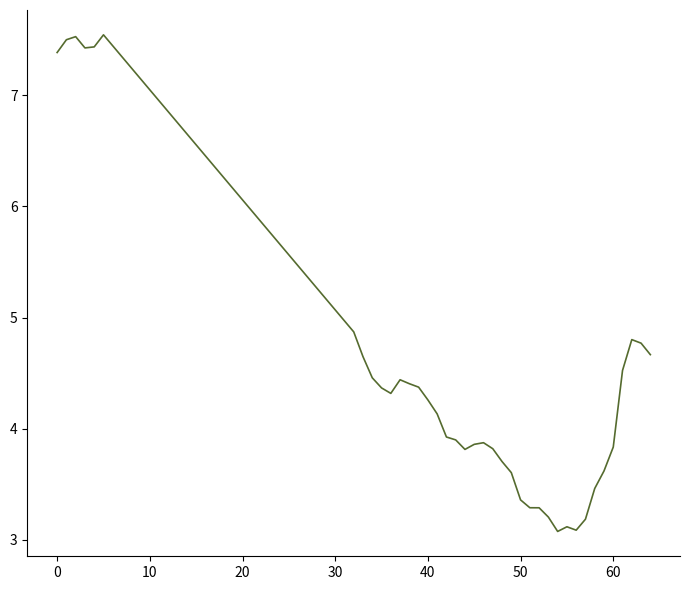

What is the minimum value shown in the chart?

3.1